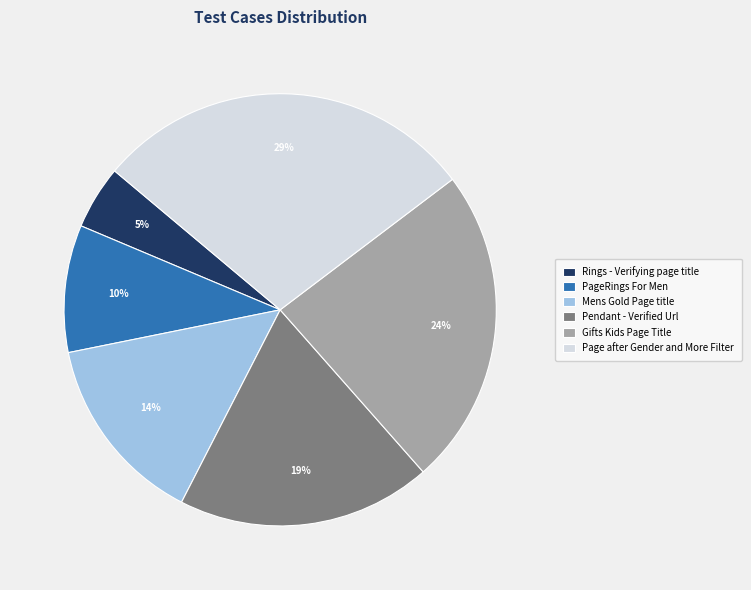

To the nearest percent, what is the combined percentage of Gifts Kids Page Title and Rings - Verifying page title?

29%